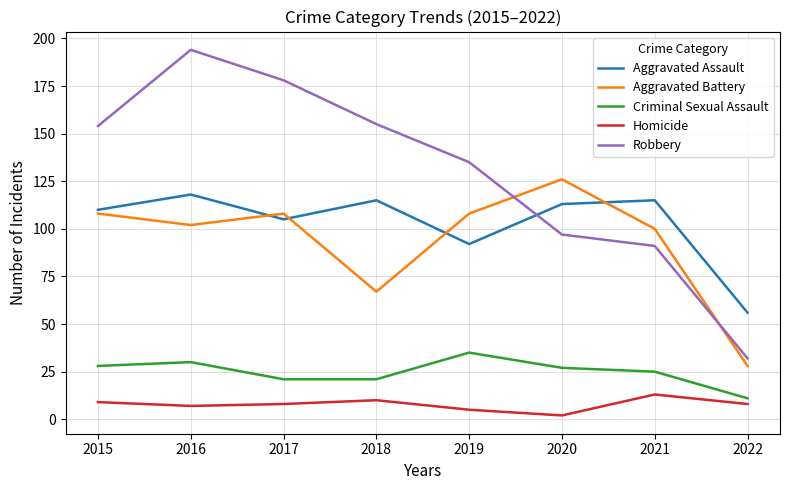

Count the number of data series in this chart.

5